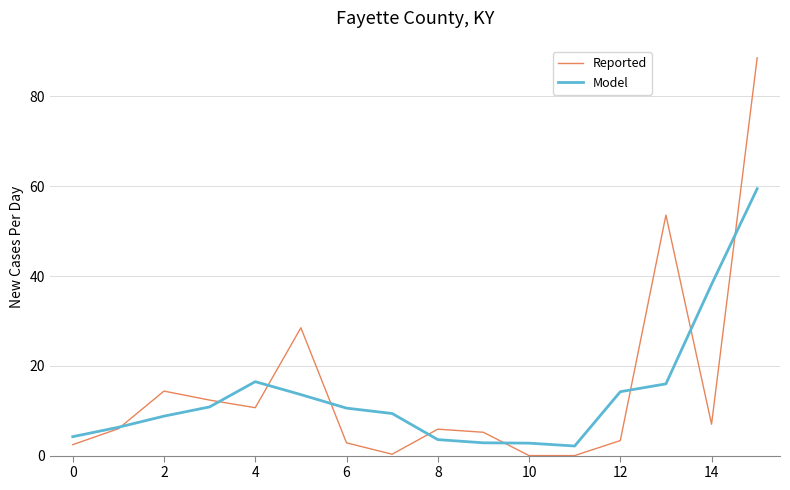

What is the difference between the second highest and minimum values in the Model series?

36.0